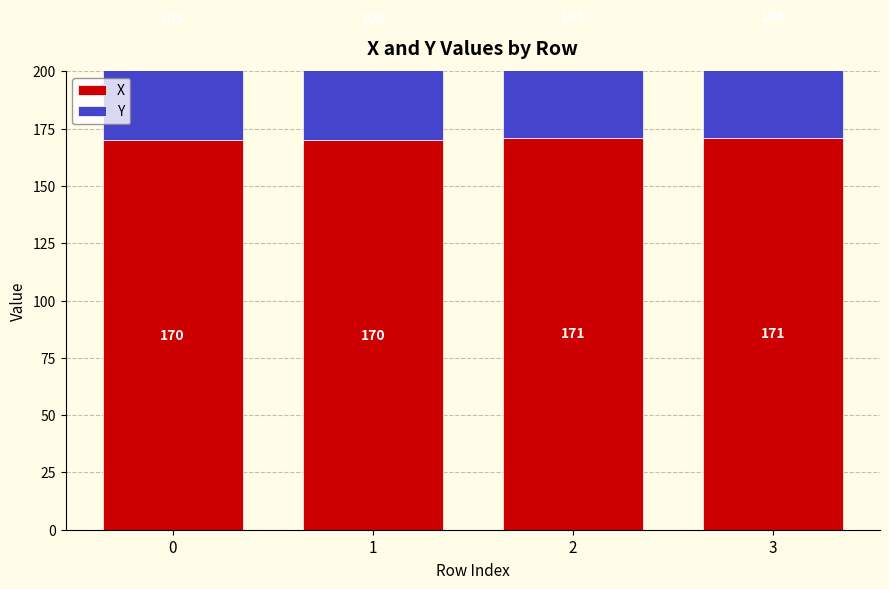

How many bars are there in total?

8